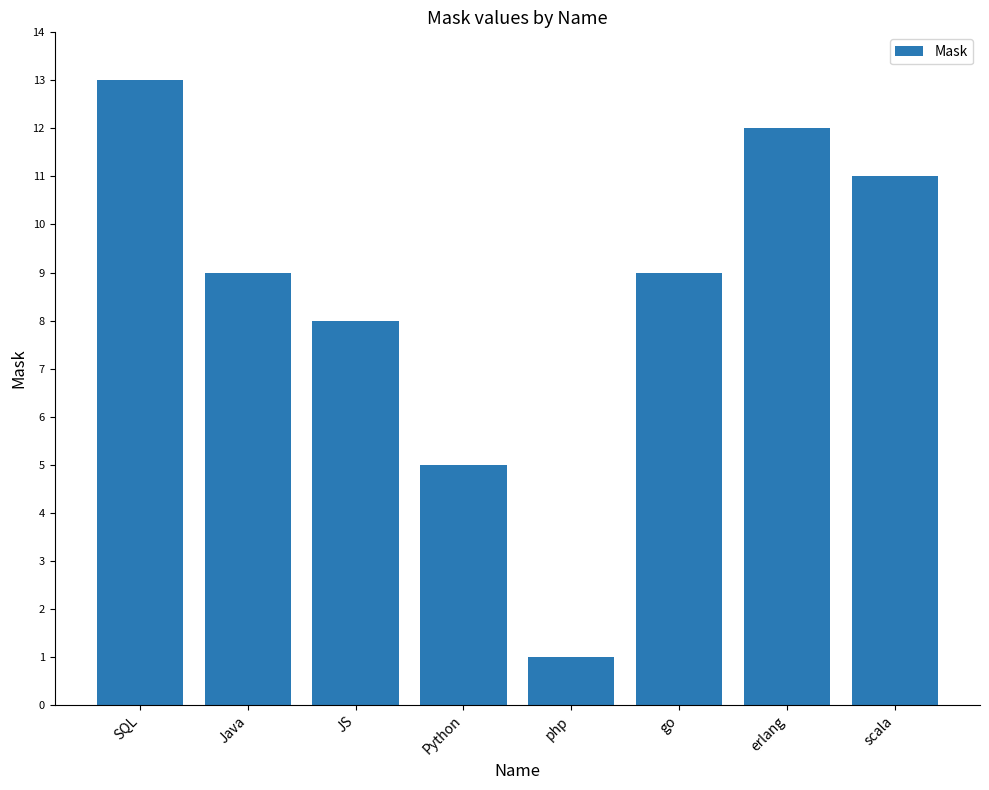

What is the sum of all values?

68